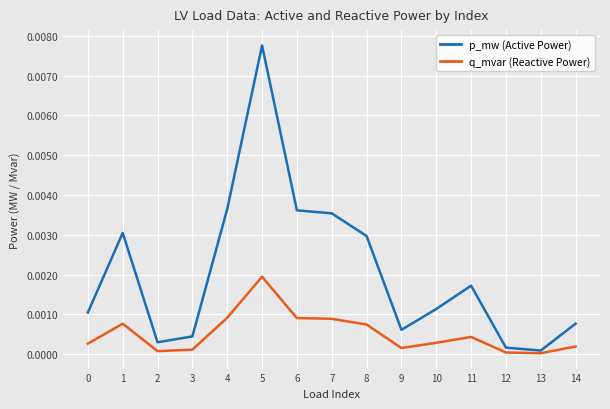

Is it true that p_mw (Active Power) equals 0.0 at 5?

True